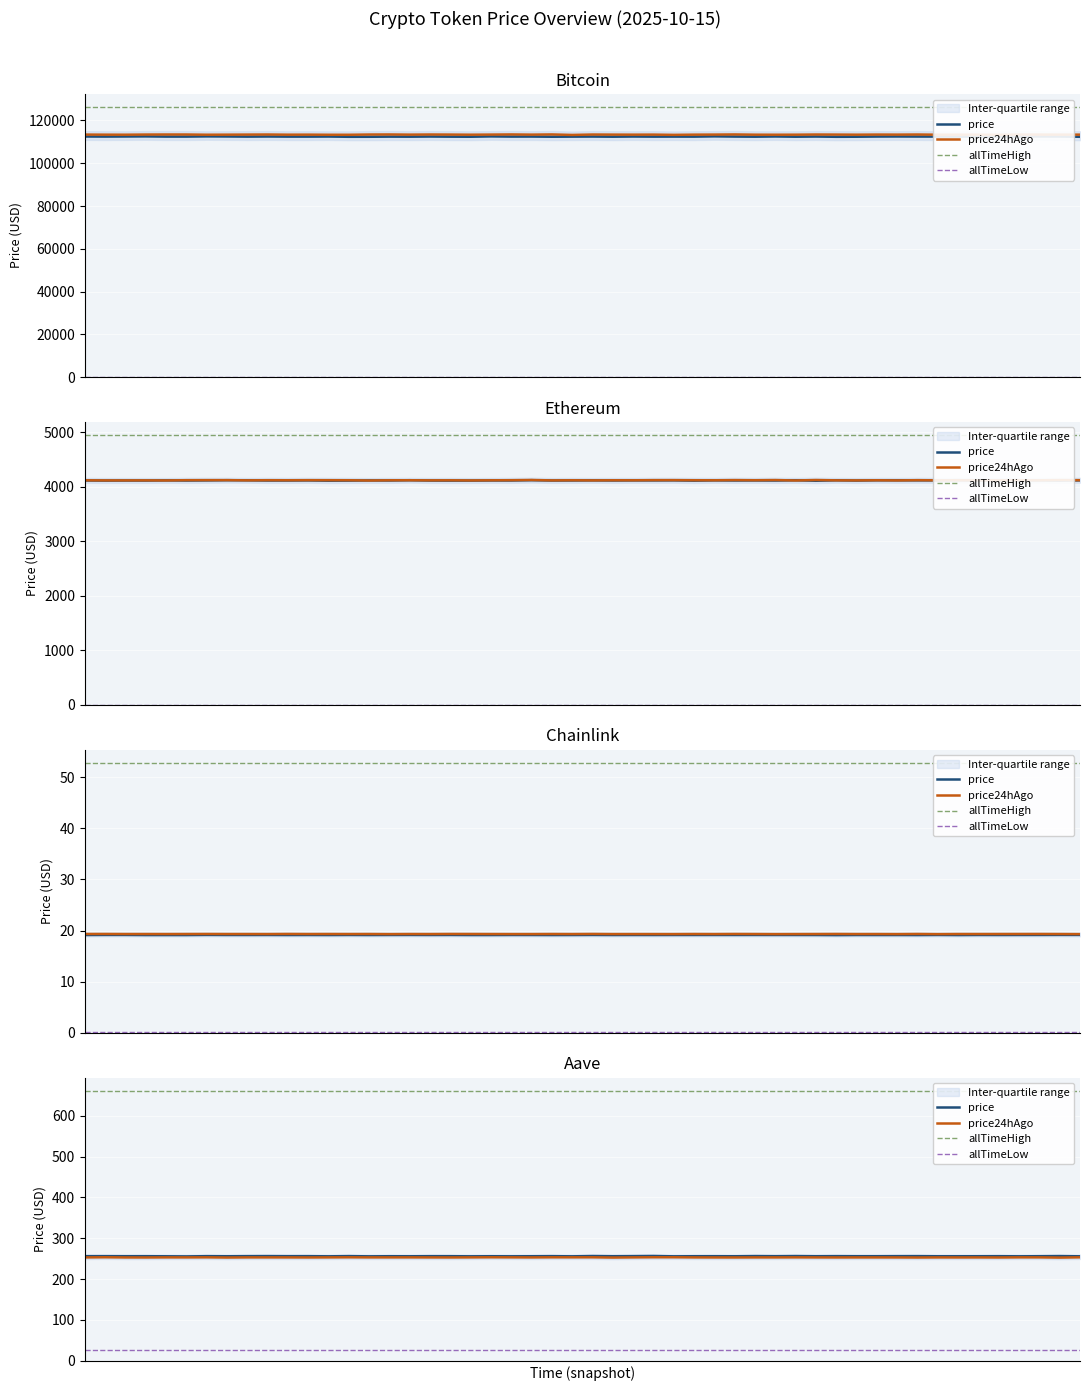

How many intersections are there between price24hAgo and price?

1